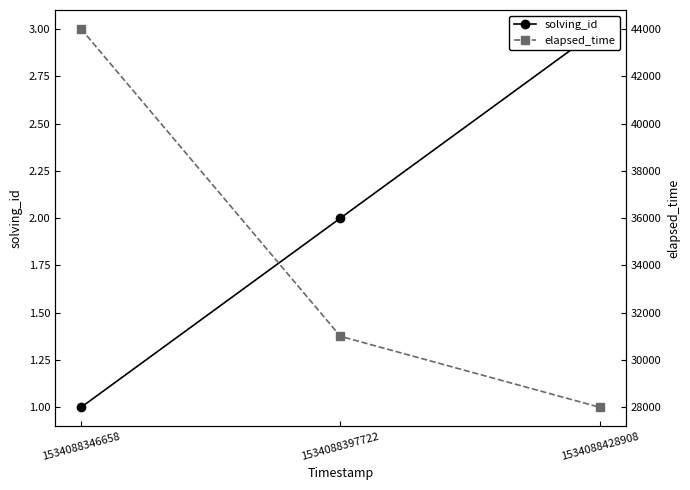

Is the value of elapsed_time at 1534088397722 greater than the value of solving_id at 1534088397722?

Yes